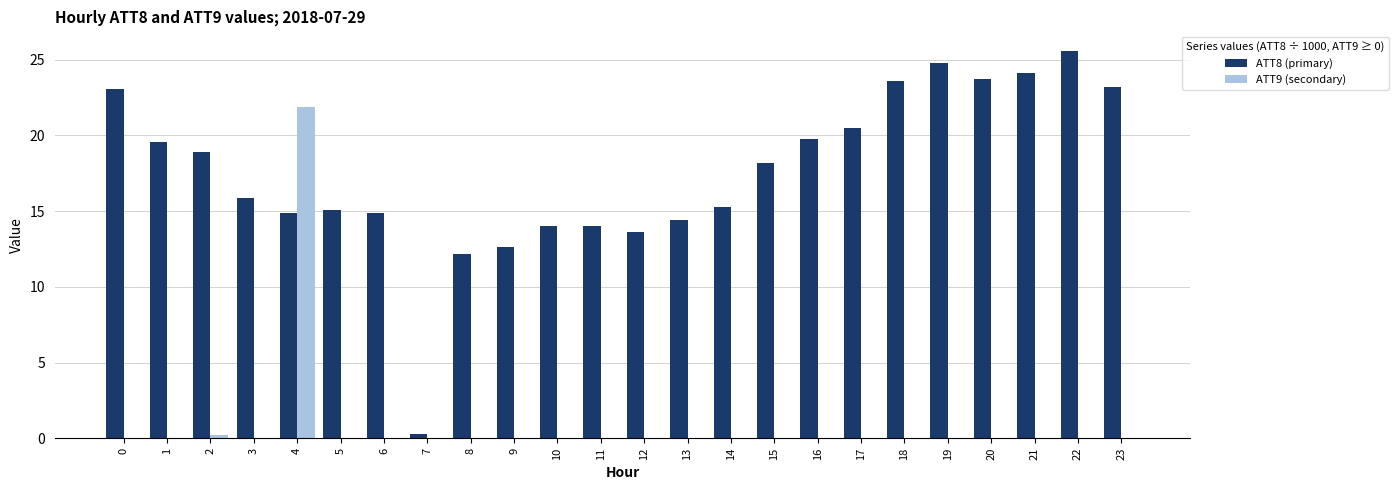

At which category is the sum across all series the highest?

4